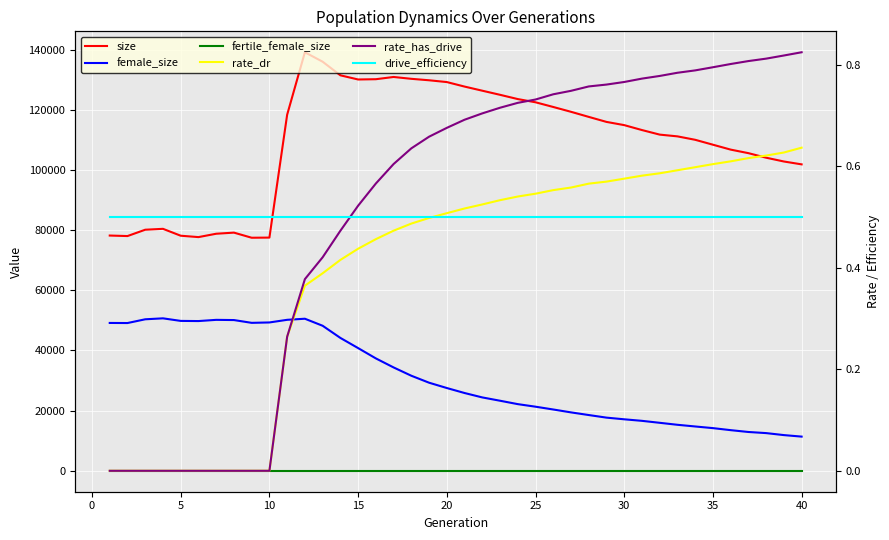

What is the difference between the maximum and minimum values in the female_size series?

39308.0